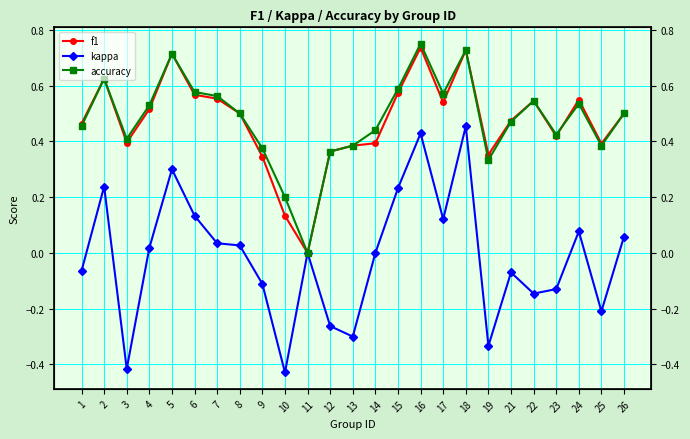

Is this an area chart (filled region under the line)?

No